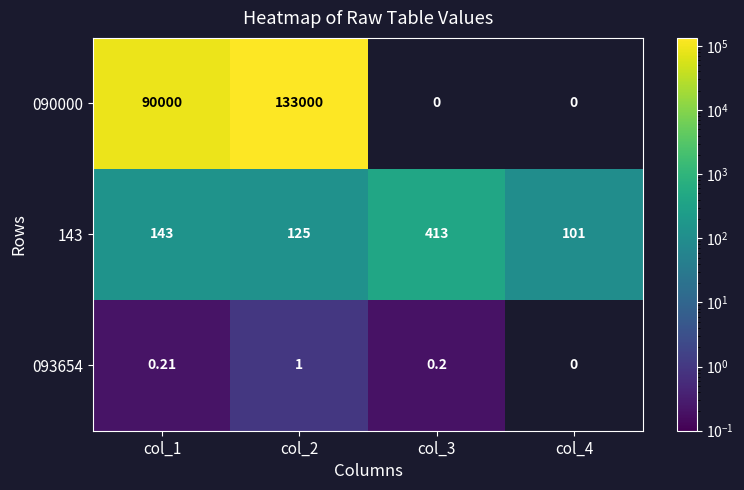

Which series has the widest spread of values?

090000